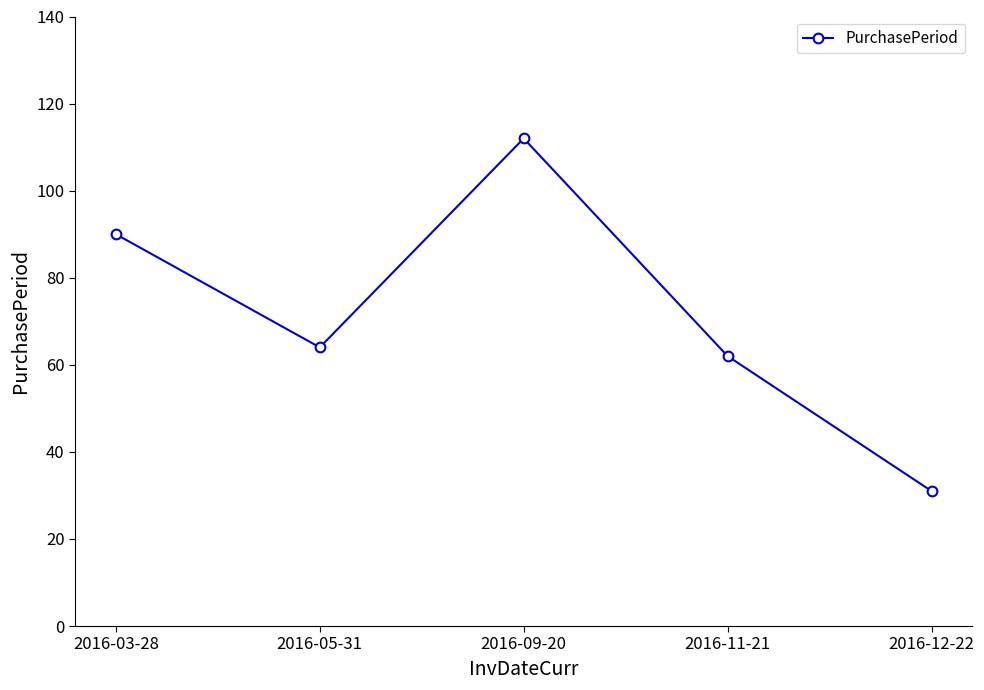

What is the label of the 5th point from the right?

2016-03-28